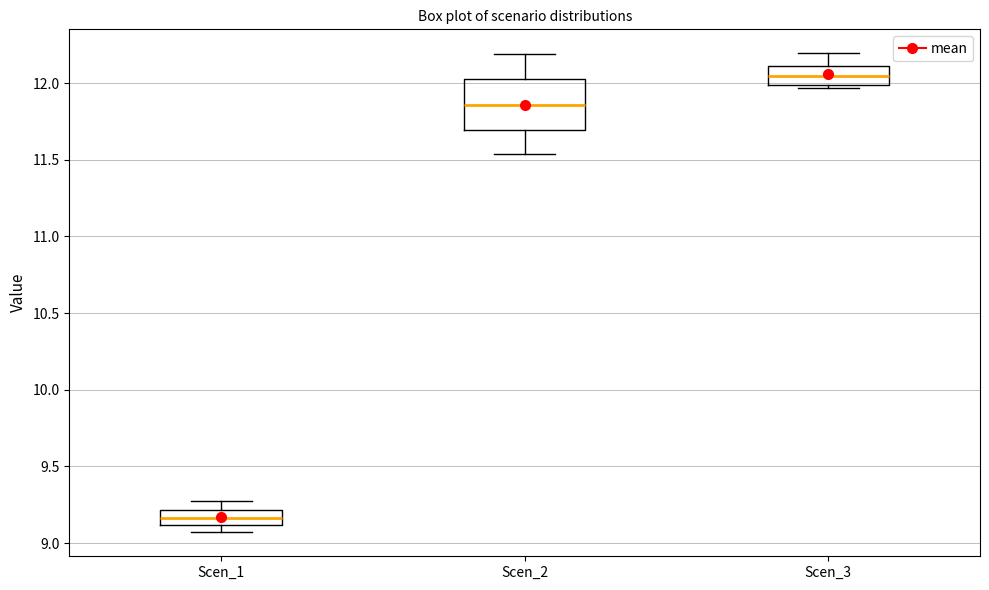

Reading left to right, read every box against the y-axis: the position of its median line, the range the box covers, and the ends of its whiskers. The values are not printed on the chart, so give them approximately, as read against the axis.

Scen_1: median 9.15, box 9.10 to 9.20, whiskers 9.05 to 9.25
Scen_2: median 11.85, box 11.70 to 12.05, whiskers 11.55 to 12.20
Scen_3: median 12.05, box 12.00 to 12.10, whiskers 11.95 to 12.20